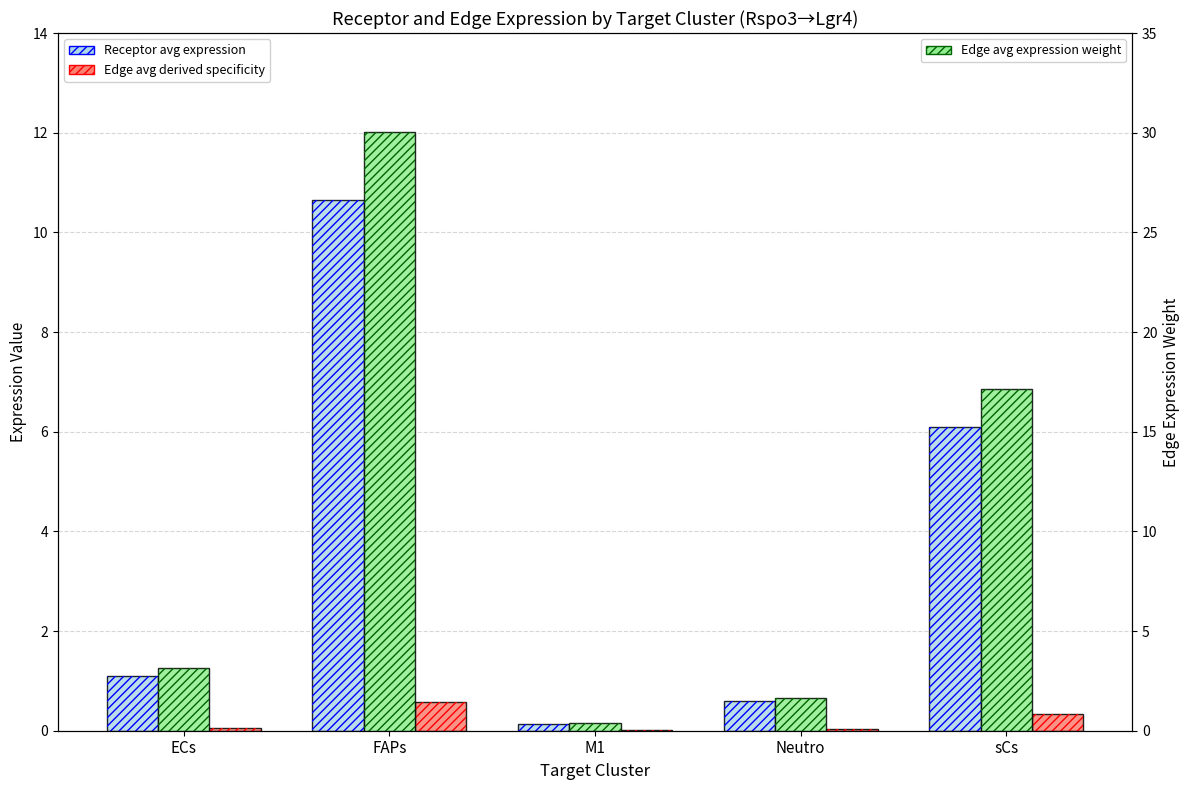

The Perf - Edge avg expression weight series shows 17.2 at sCs. True or false?

True